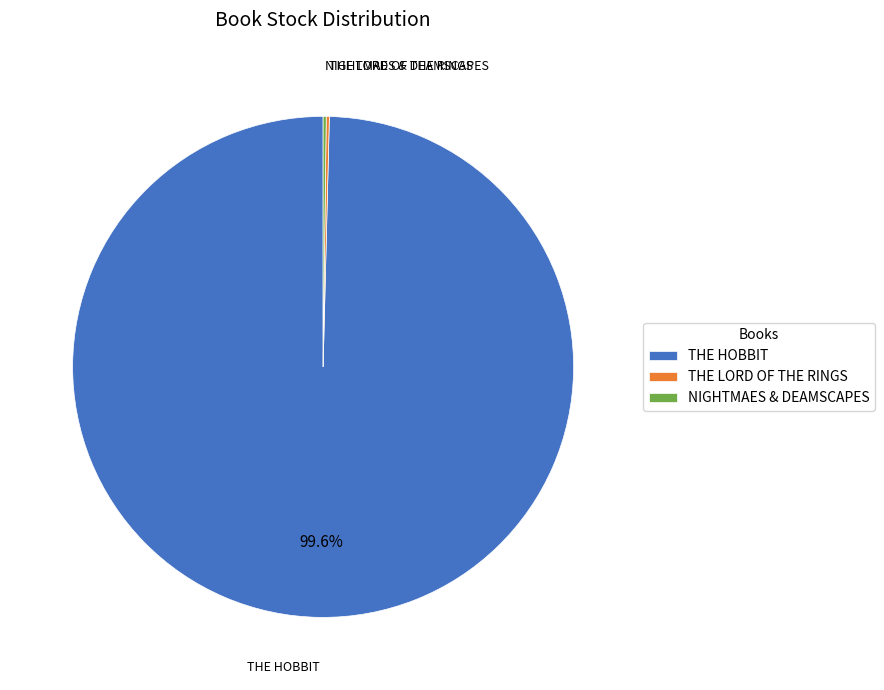

To the nearest percent, what portion does THE HOBBIT represent?

100%